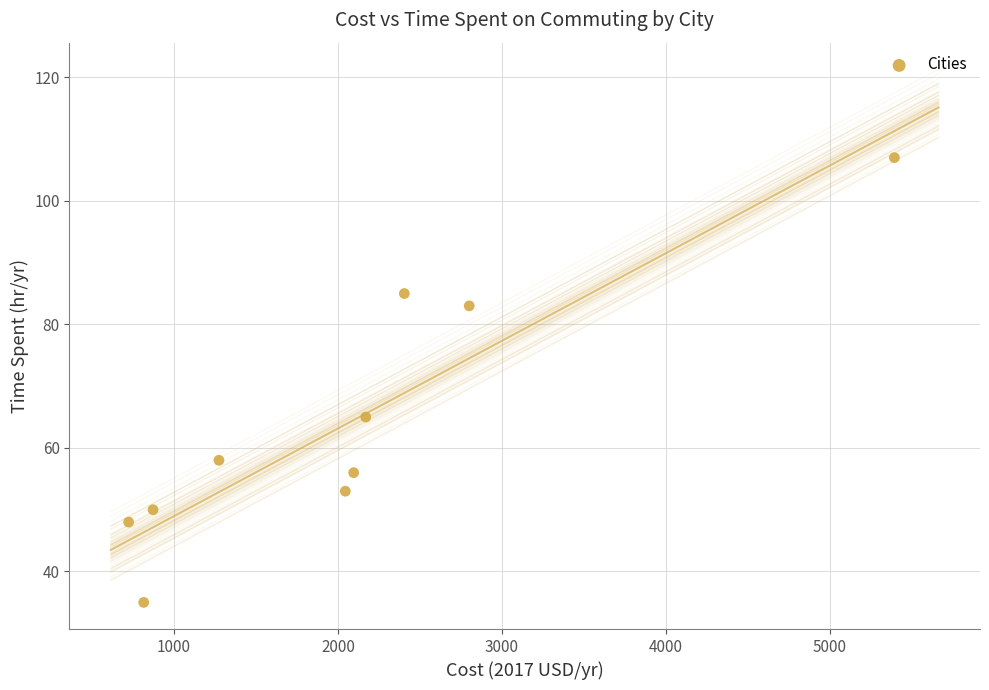

What Y value in the scatter plot is closest to 71?

65